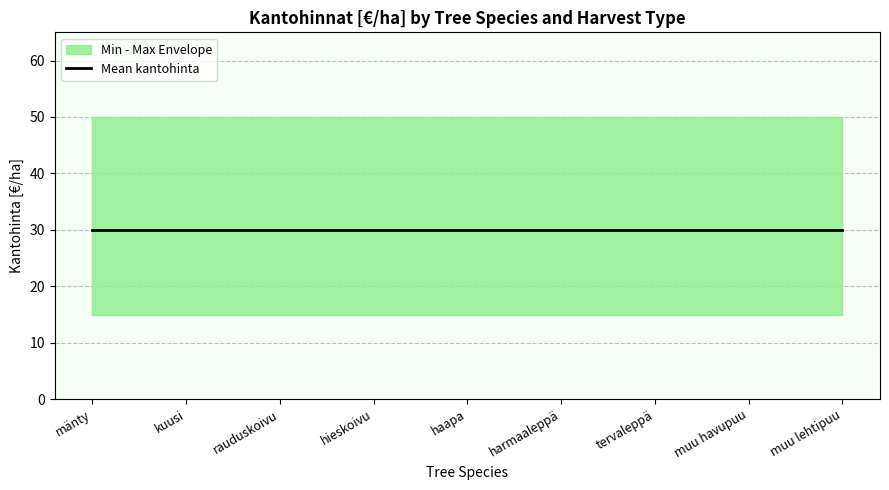

True or false: Ensiharvennus kuitu and Harvennus tukki cross at least once.

False